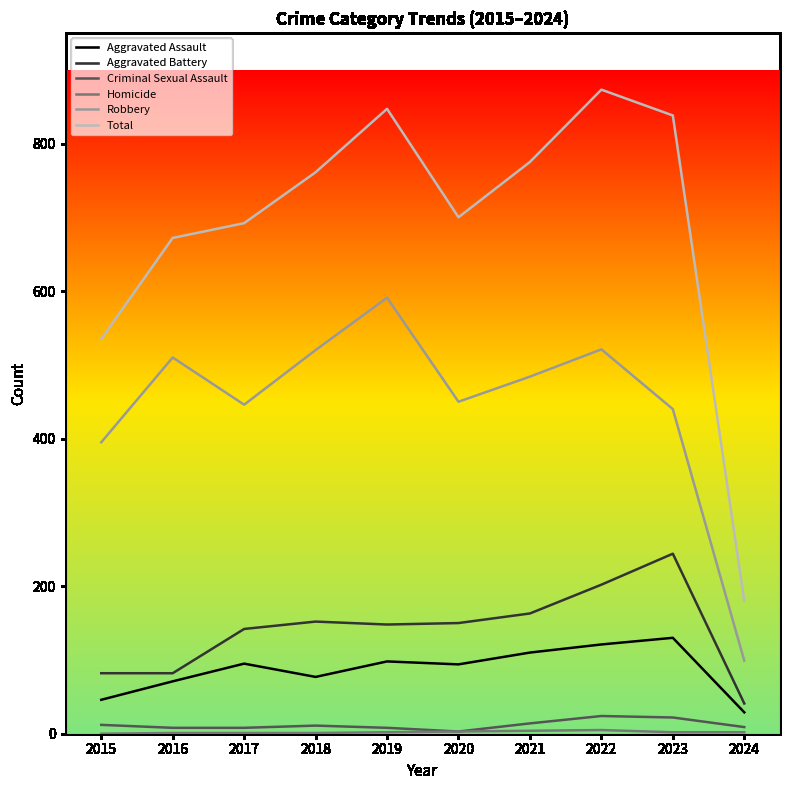

Which series has the largest range (max minus min)?

Total